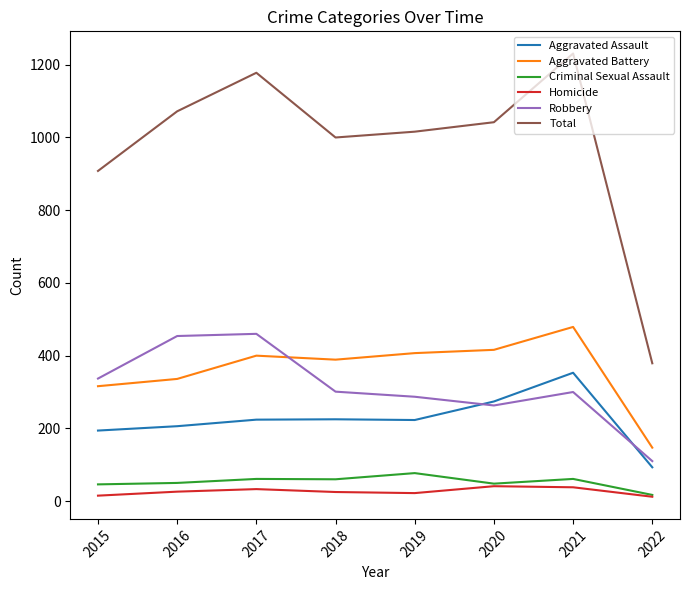

Does the chart have visible grid lines?

No